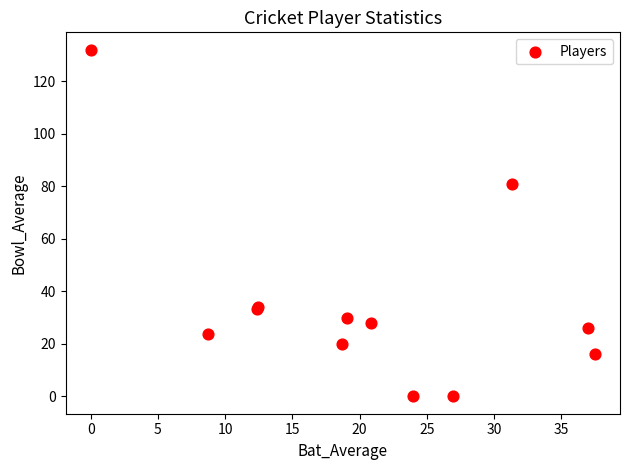

What Y value in the scatter plot is closest to 66?

81.0